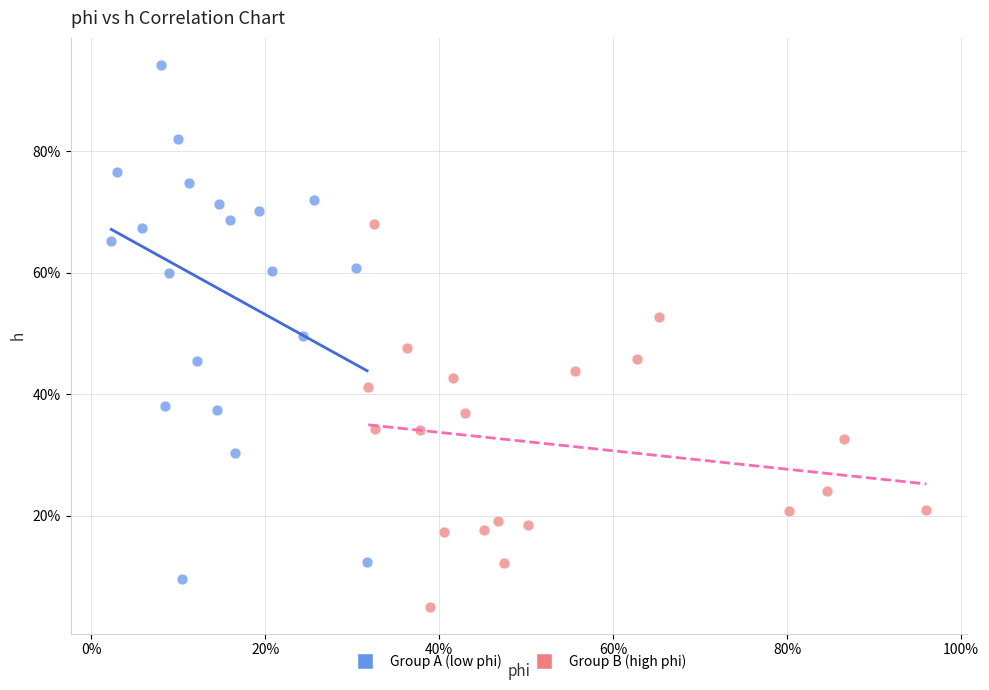

Which series has the widest spread of Y values?

Group A (low phi)